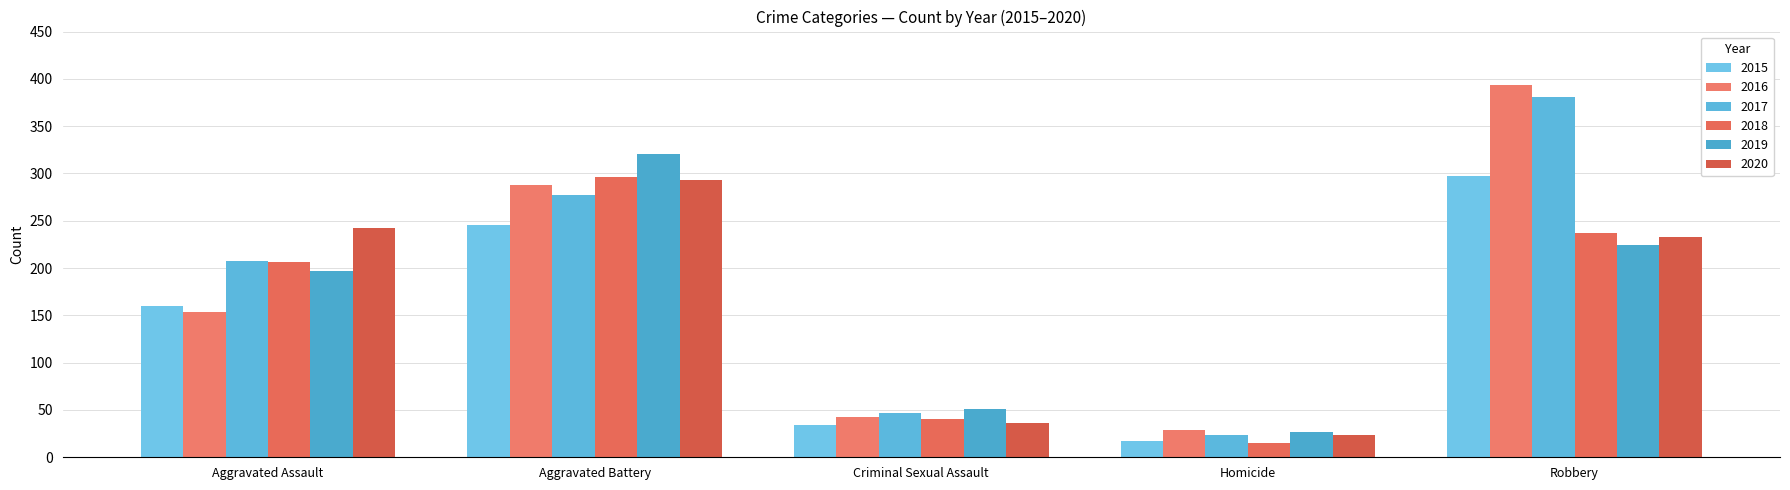

What position from the right is Homicide?

2